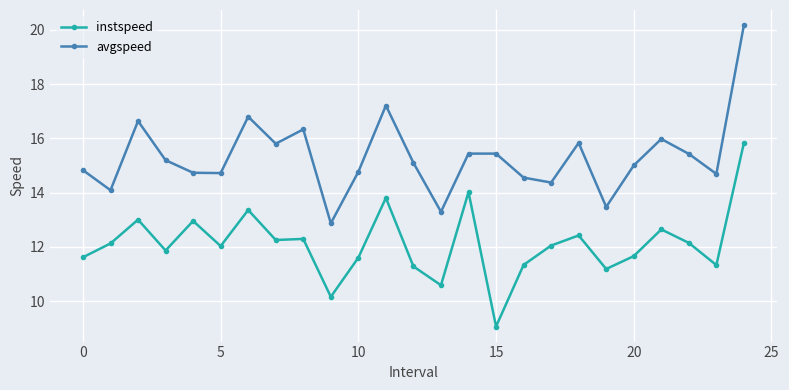

Does the chart have visible grid lines?

Yes